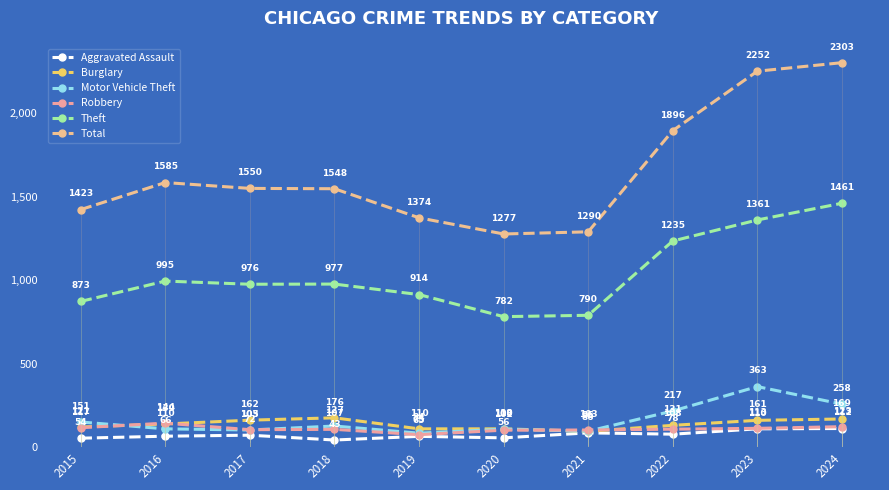

Which series has the widest spread of values?

Total